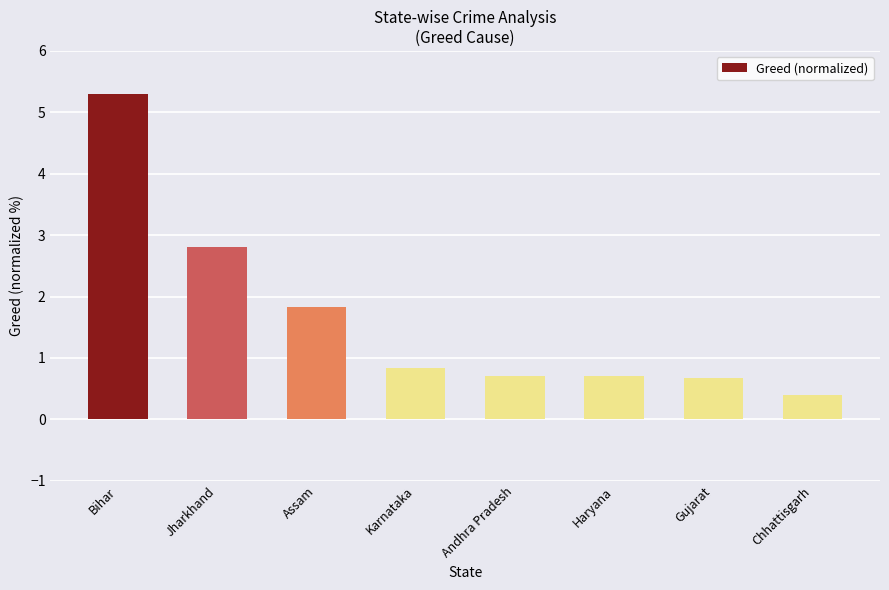

What is the change in value from Bihar to Jharkhand?

-2.5